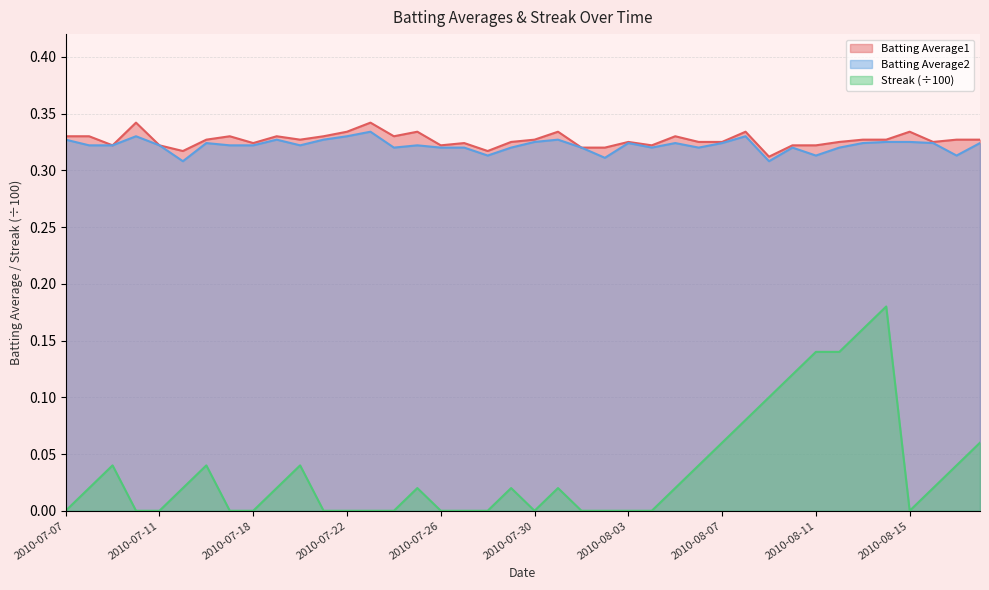

What are all the series names shown in the legend?

Batting Average1, Batting Average2, Streak (÷100)